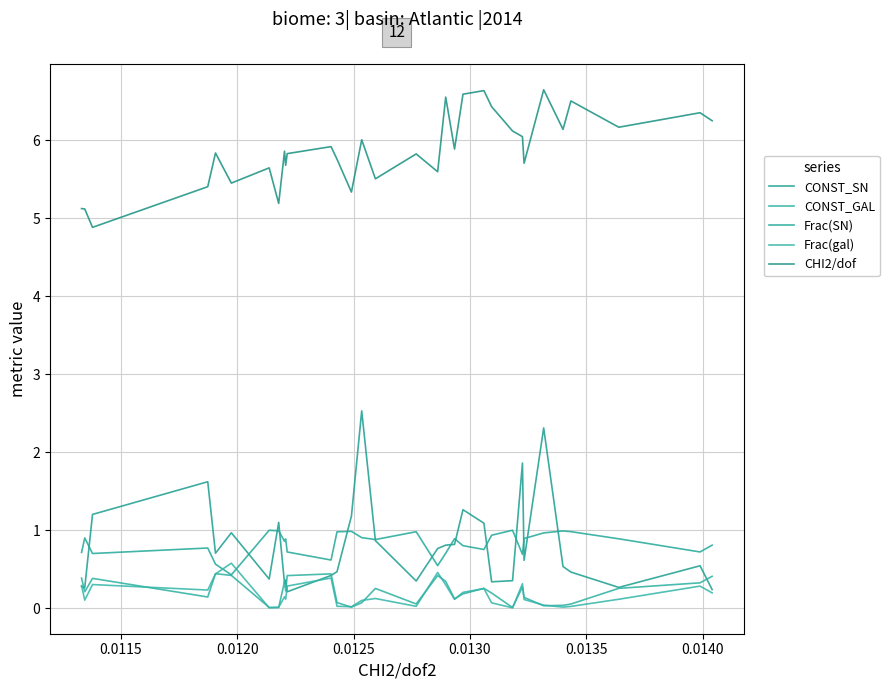

Is this an area chart (filled region under the line)?

No